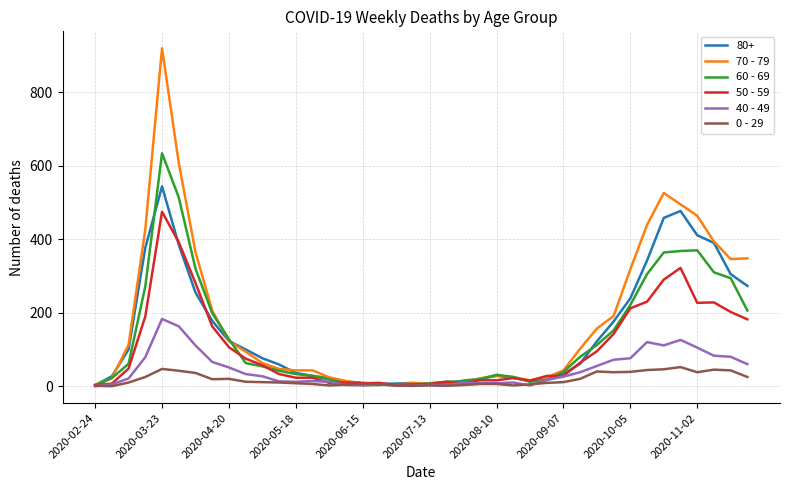

What is the maximum value shown in the chart?

920